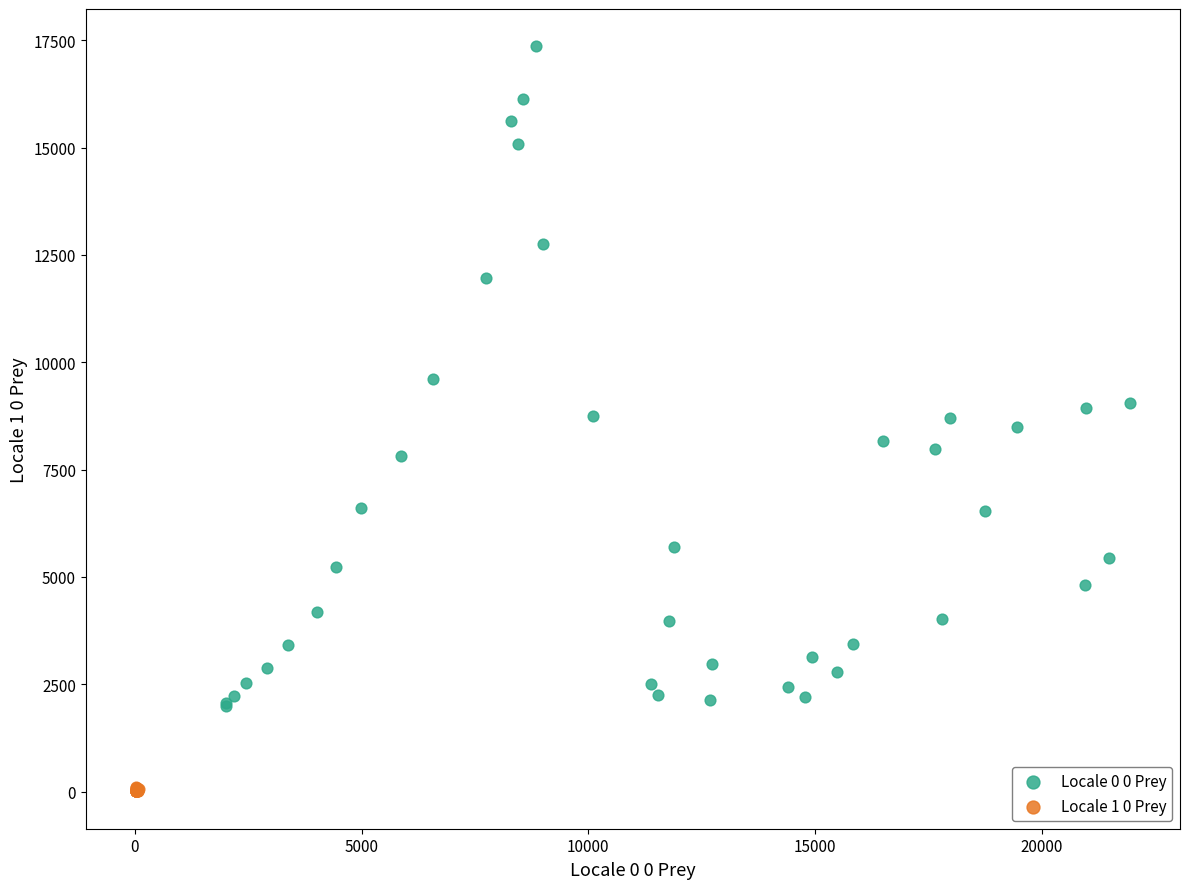

Which series has the largest Y range (max minus min)?

Locale 0 0 Prey